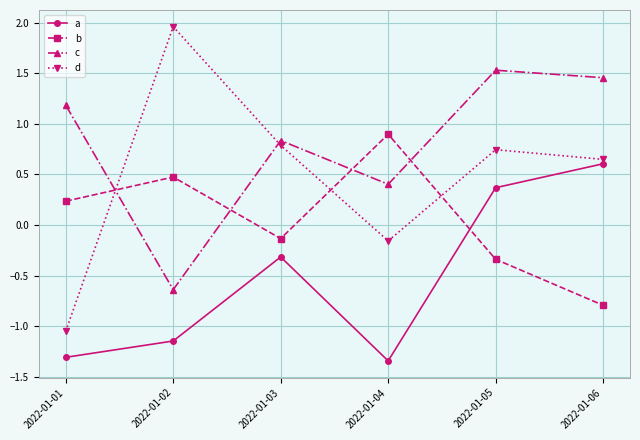

Rank the series by their maximum value, from highest to lowest.

d, c, b, a